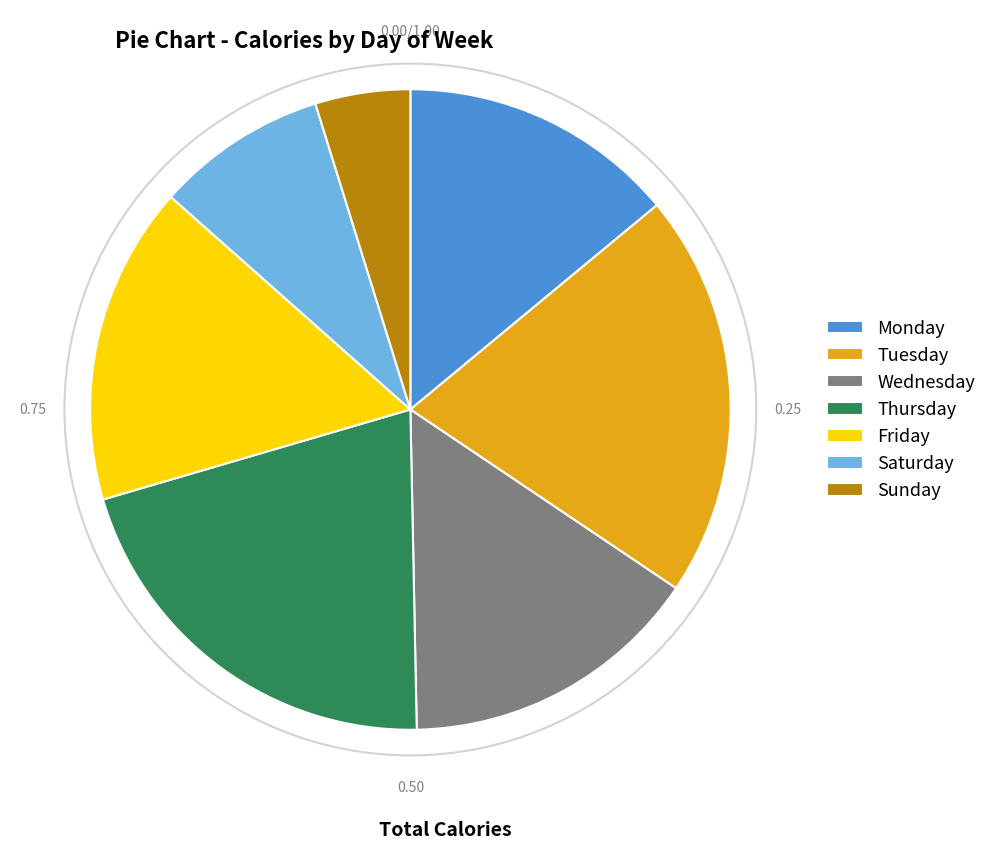

Combined, do Sunday and Friday account for over 50%?

No